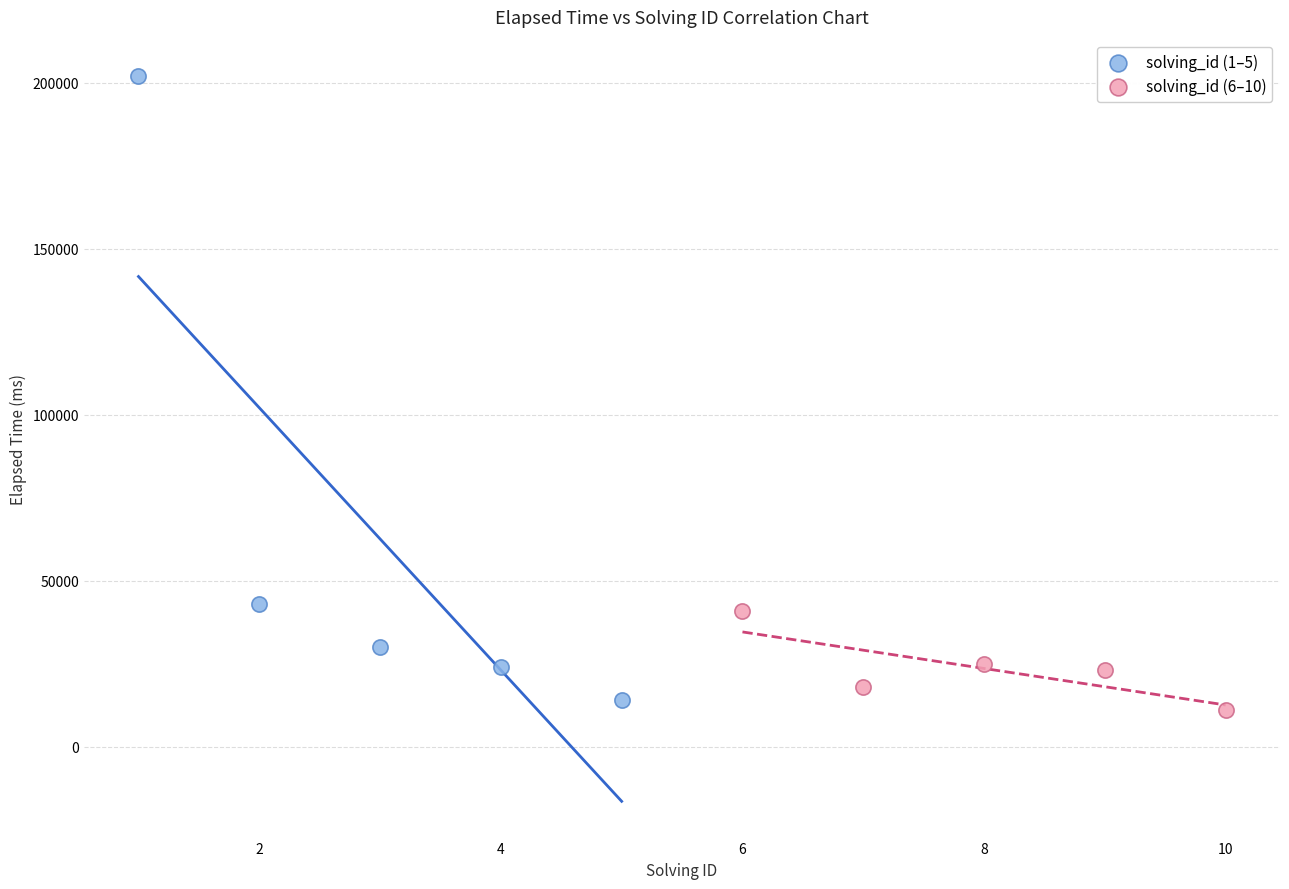

Which series has the largest Y range (max minus min)?

solving_id (1–5)